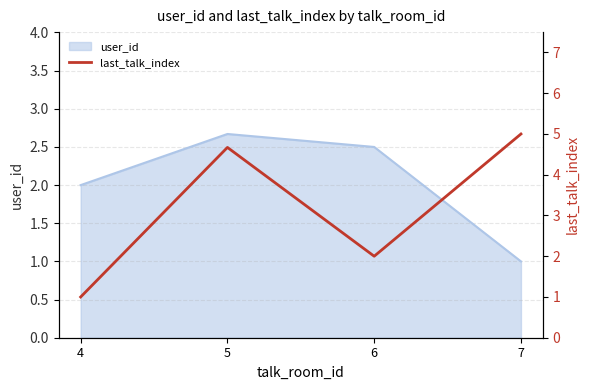

List the labels in order of user_id value, smallest first.

7, 4, 6, 5